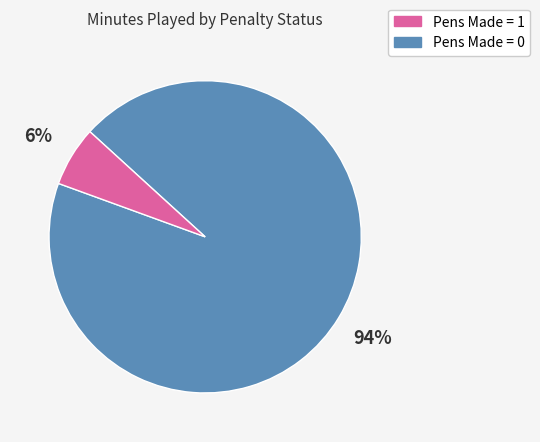

To the nearest percent, what is the average slice percentage?

50%